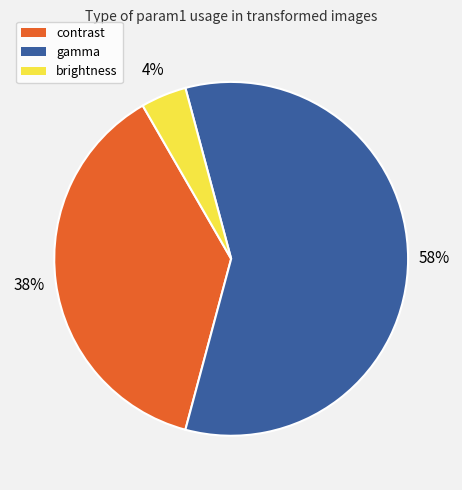

To the nearest percent, what percentage of the pie is brightness?

4%